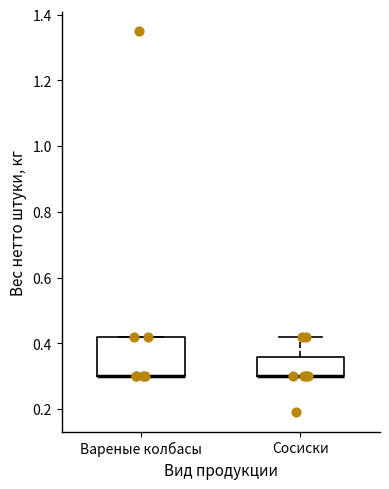

Where is the lower edge of the box for Сосиски on the y-axis? The values are not printed on the chart, so give them approximately, as read against the axis.

0.30